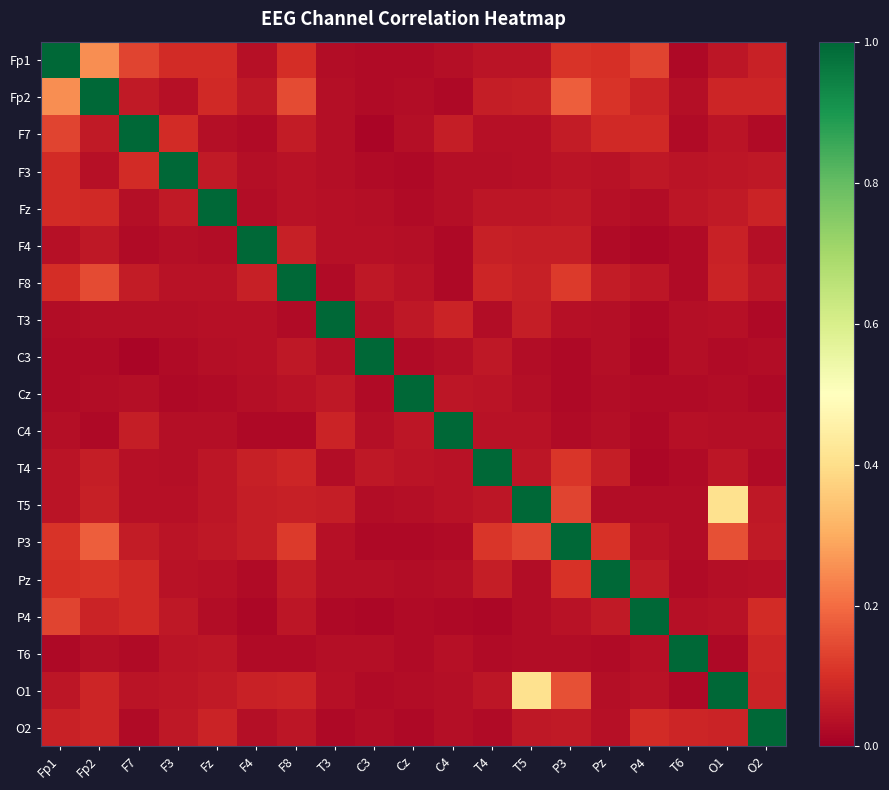

List the series in order of their peak value, lowest first.

Fp1, Fp2, F7, F3, Fz, F4, F8, T3, C3, Cz, C4, T4, T5, P3, Pz, P4, T6, O1, O2